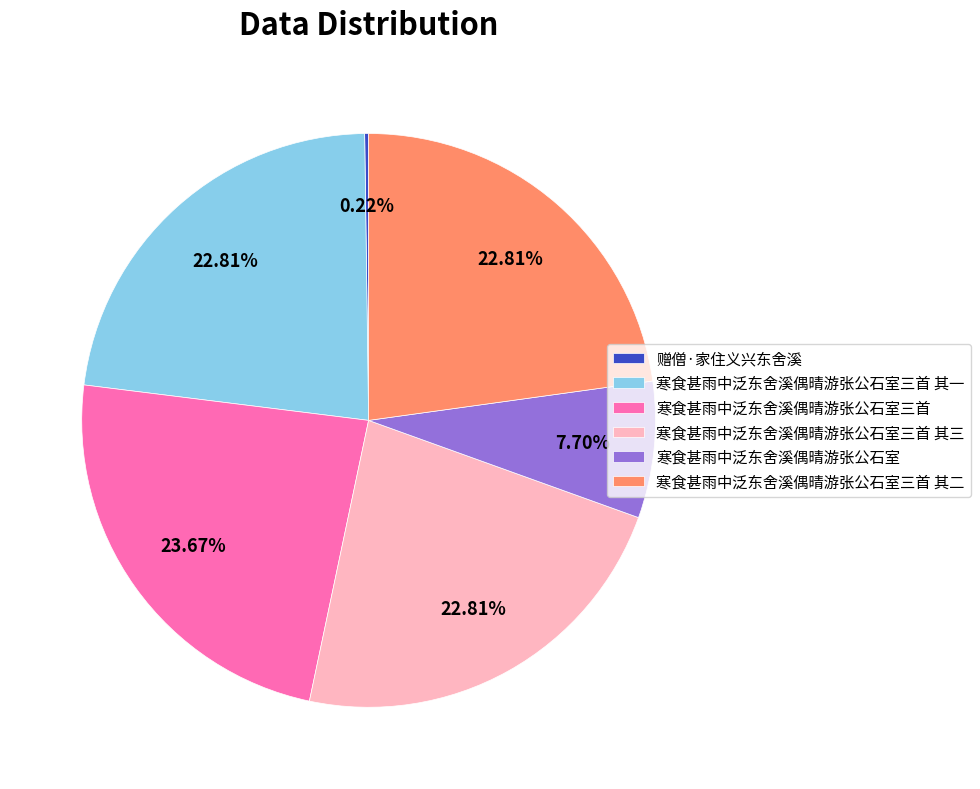

Does any single category account for the majority?

No